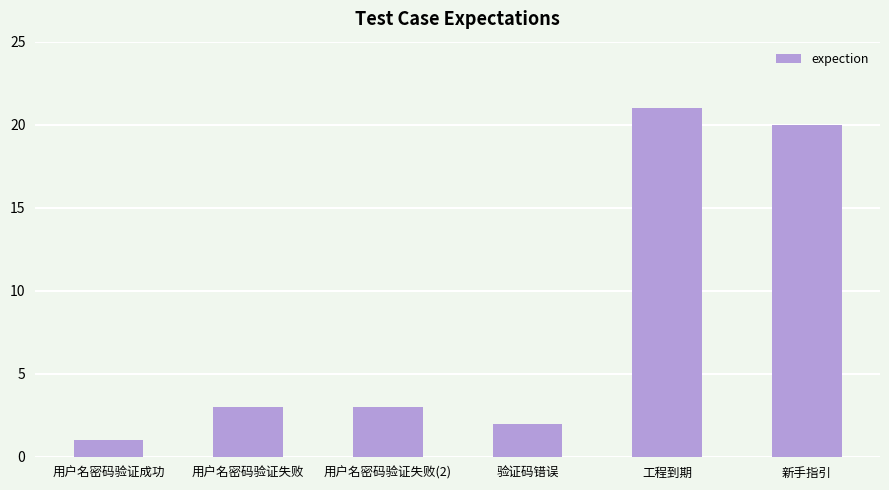

What is the difference between the values at 用户名密码验证失败(2) and 验证码错误?

1